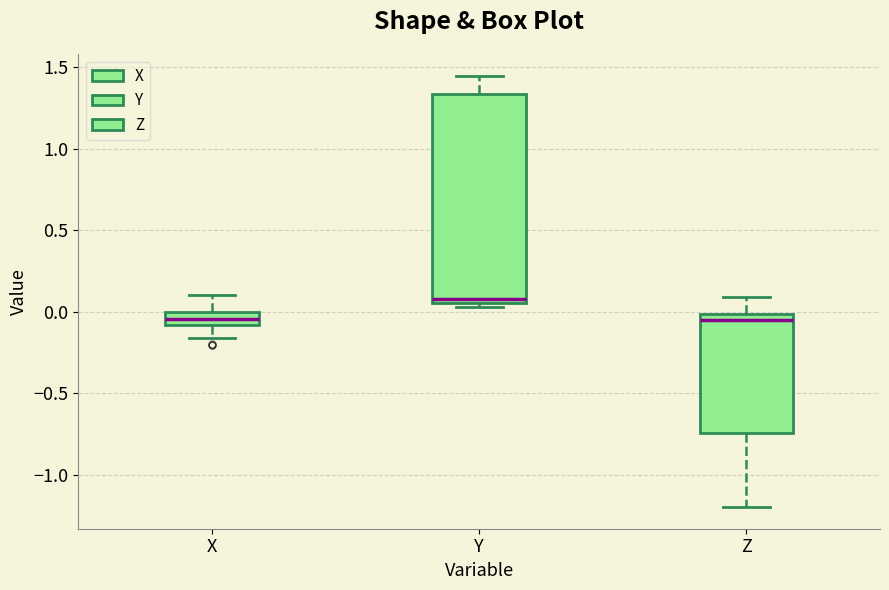

Which box's median line is the highest?

Y